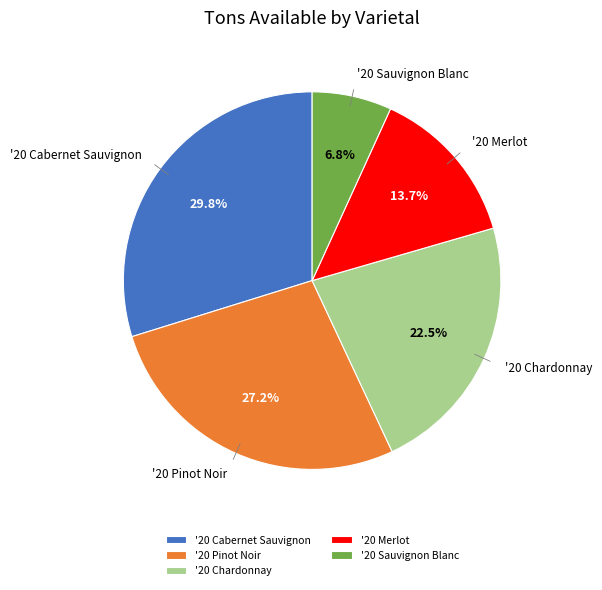

What percentage is the '20 Merlot slice, to the nearest percent?

14%